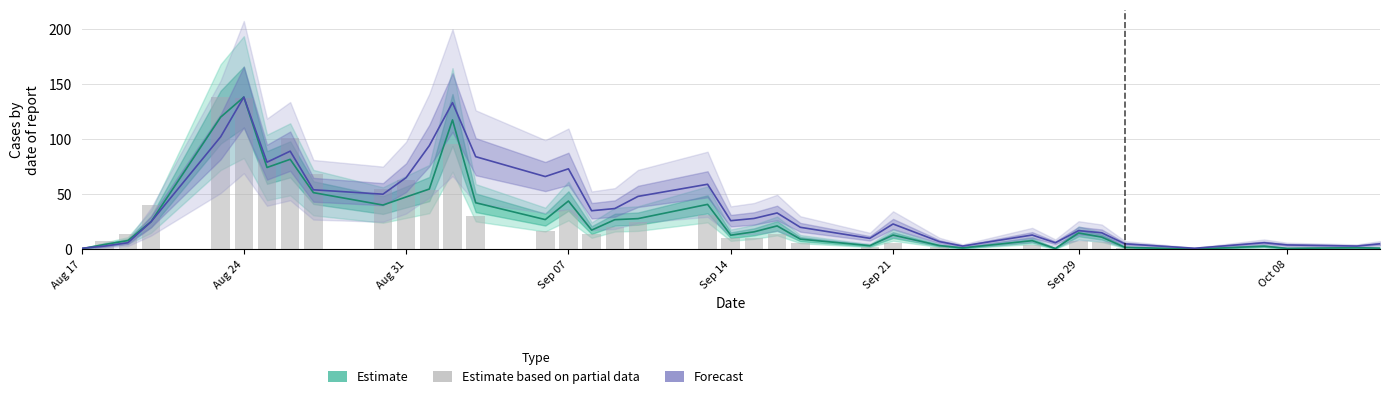

What is the difference between the maximum and minimum values in the Forecast (col_8 trade count) series?

137.0